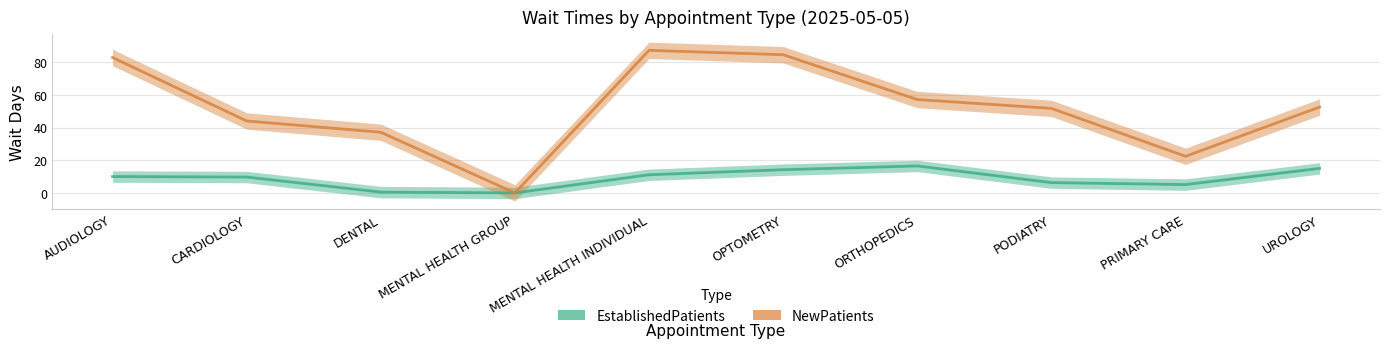

Which series changed the most between AUDIOLOGY and DENTAL?

NewPatients